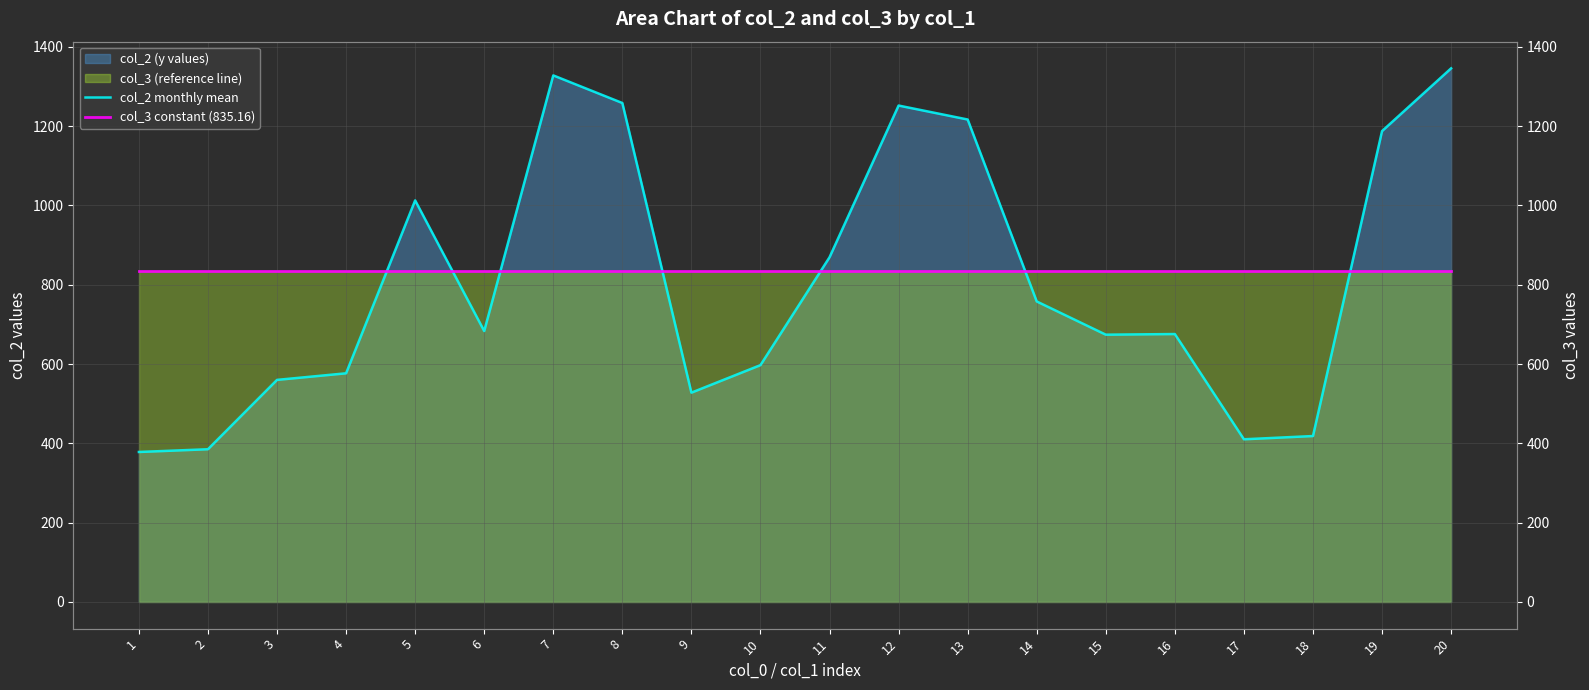

Is it true that col_2 monthly mean equals 418.4 at 18?

True